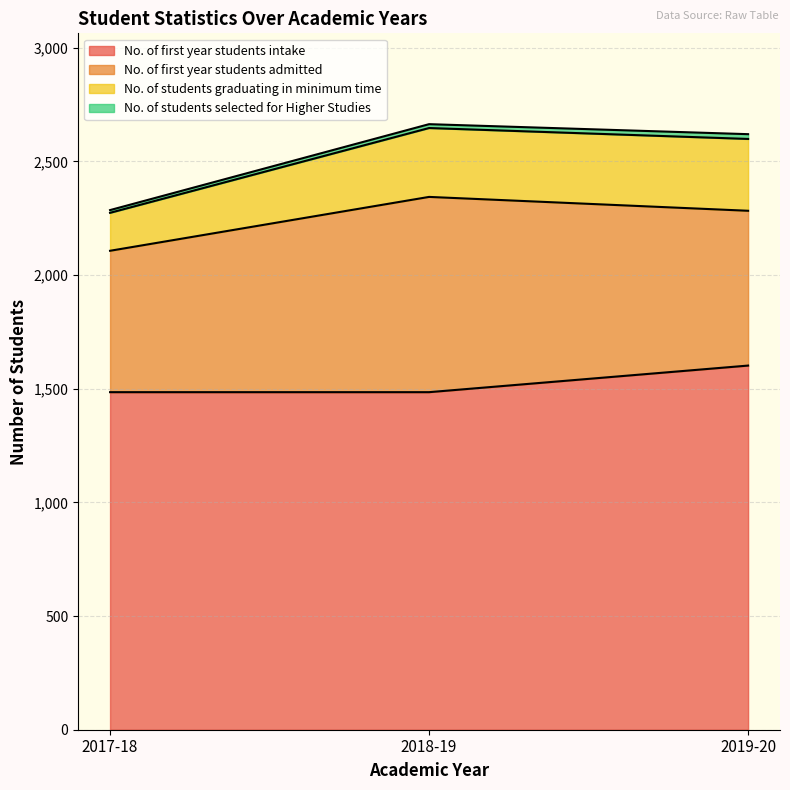

What is the minimum value for No. of first year students intake?

1485